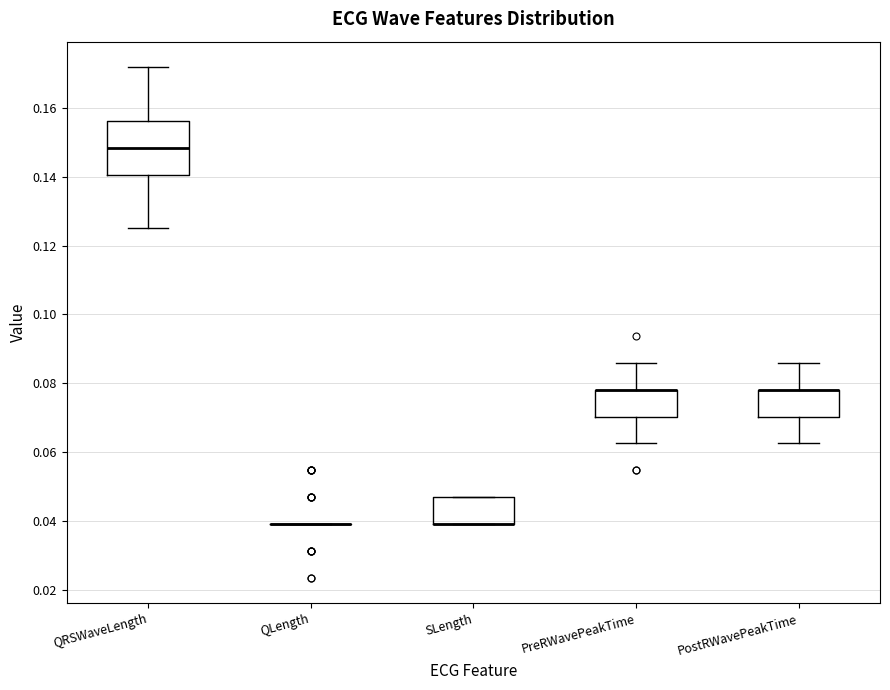

Reading left to right, read every box against the y-axis: the position of its median line, the range the box covers, and the ends of its whiskers. The values are not printed on the chart, so give them approximately, as read against the axis.

QRSWaveLength: median 0.148, box 0.140 to 0.156, whiskers 0.126 to 0.172
QLength: box collapsed to a line at 0.040, whiskers 0.040 to 0.040
SLength: median 0.040 (drawn on the box's lower edge), box 0.040 to 0.046, whiskers 0.040 to 0.046
PreRWavePeakTime: median 0.078 (drawn on the box's upper edge), box 0.070 to 0.078, whiskers 0.062 to 0.086
PostRWavePeakTime: median 0.078 (drawn on the box's upper edge), box 0.070 to 0.078, whiskers 0.062 to 0.086